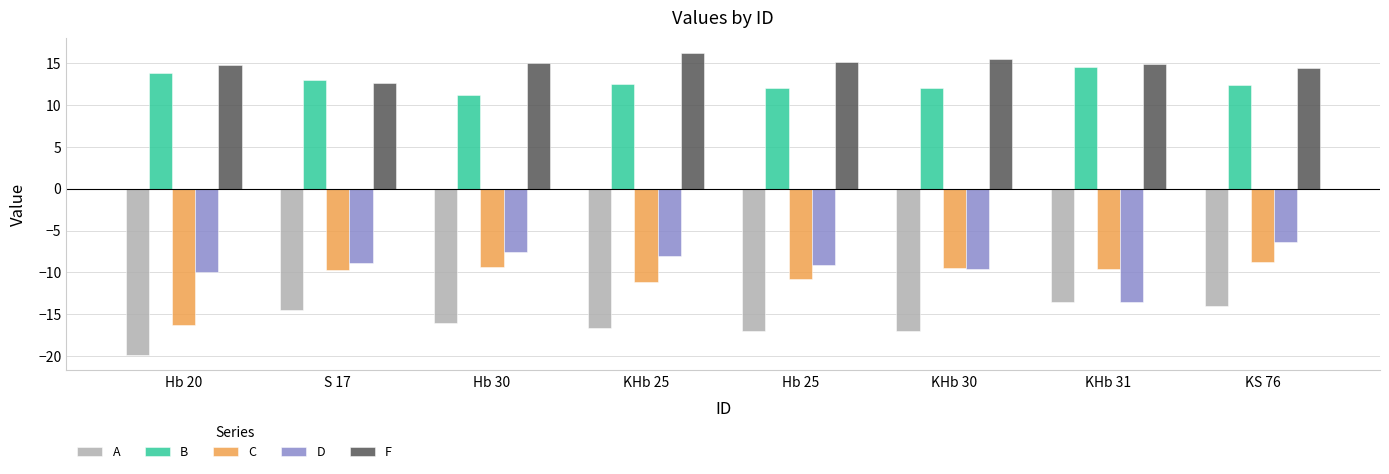

What is the highest value of the D series?

-6.3